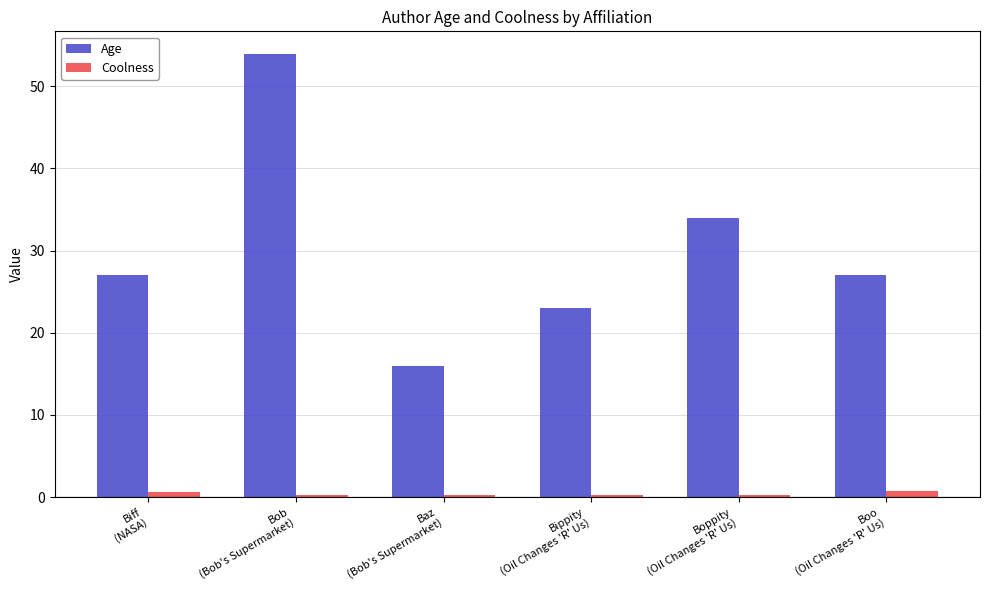

Does the chart contain stacked bars?

No